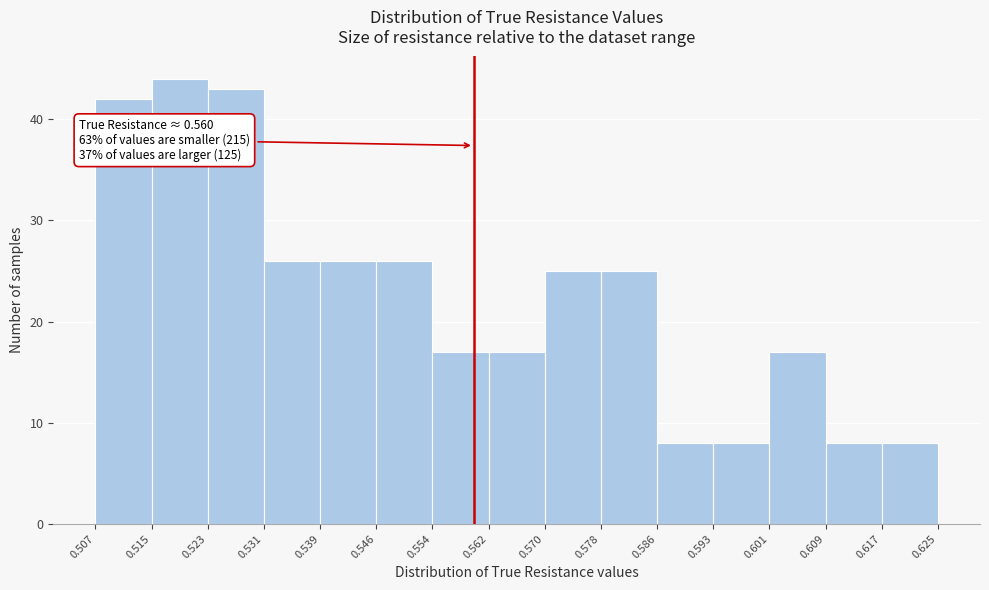

Which range on the x-axis has the tallest bar?

0.515 to 0.523